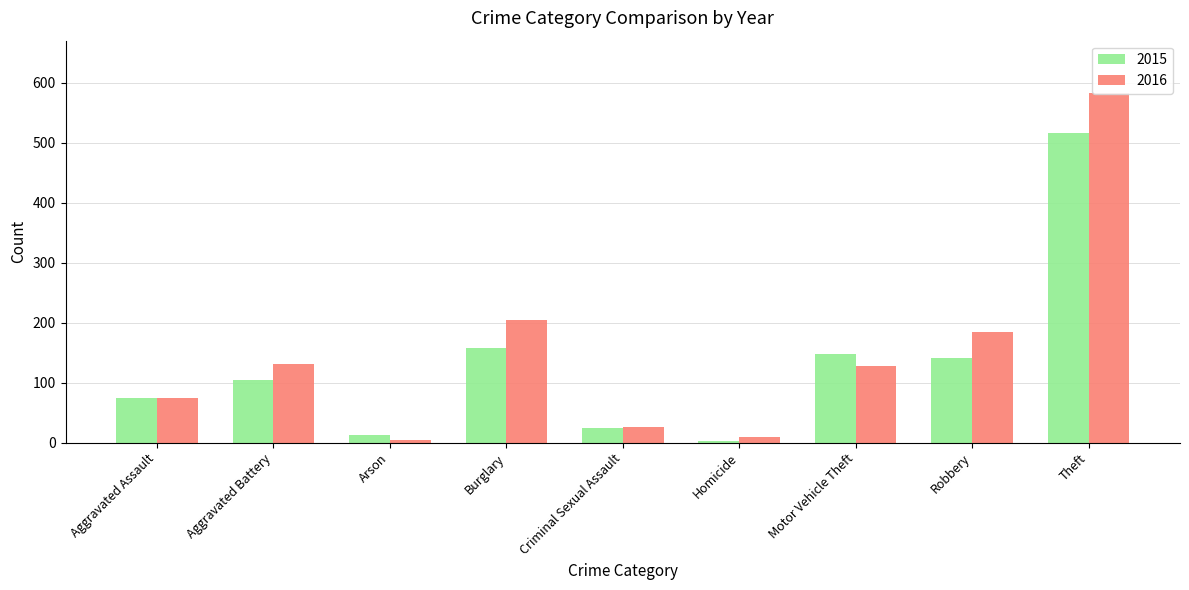

The value of 2016 at Criminal Sexual Assault is 36. True or false?

False